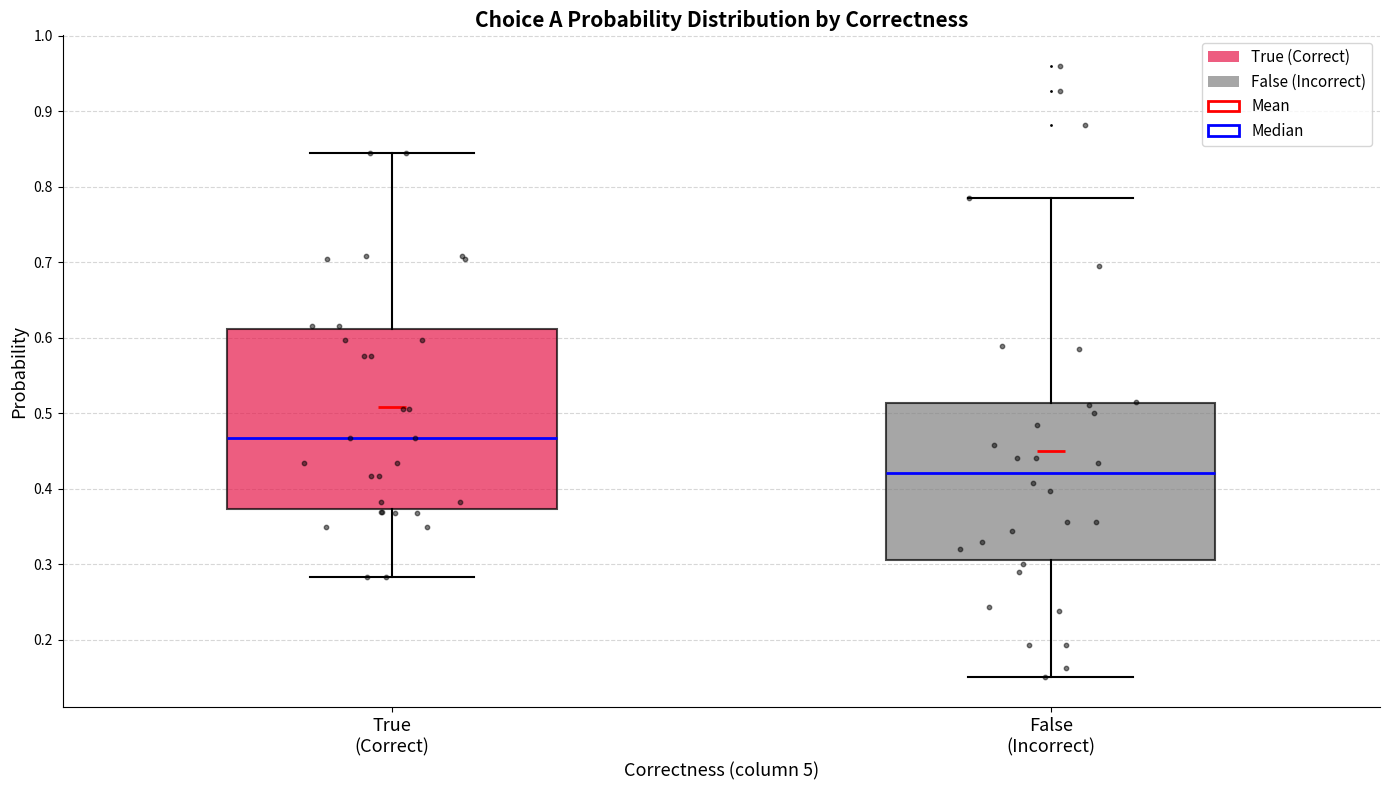

Reading left to right, transcribe this box plot: for each box, give where its median line is, the range the box spans, and where its two whiskers end, as read against the y-axis. The values are not printed on the chart, so give them approximately, as read against the axis.

True (Correct): median 0.47, box 0.37 to 0.61, whiskers 0.28 to 0.84
False (Incorrect): median 0.42, box 0.31 to 0.51, whiskers 0.15 to 0.79